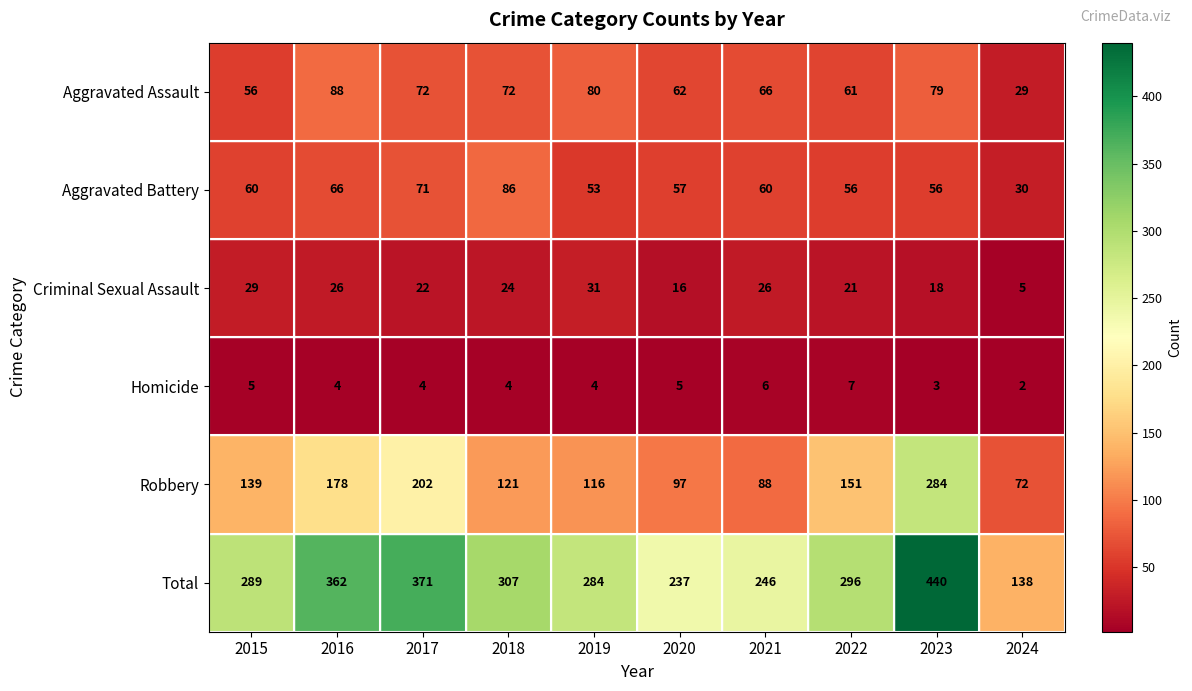

Between 2019 and 2021, which series saw the biggest shift?

Total